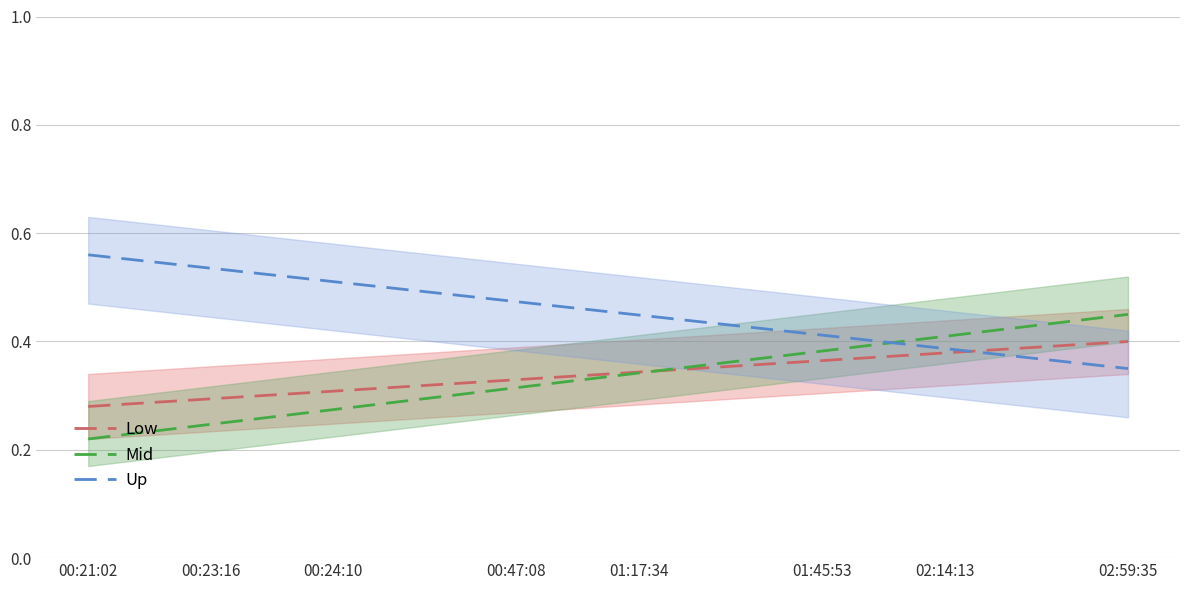

Which category has the lowest value across all series?

00:21:02